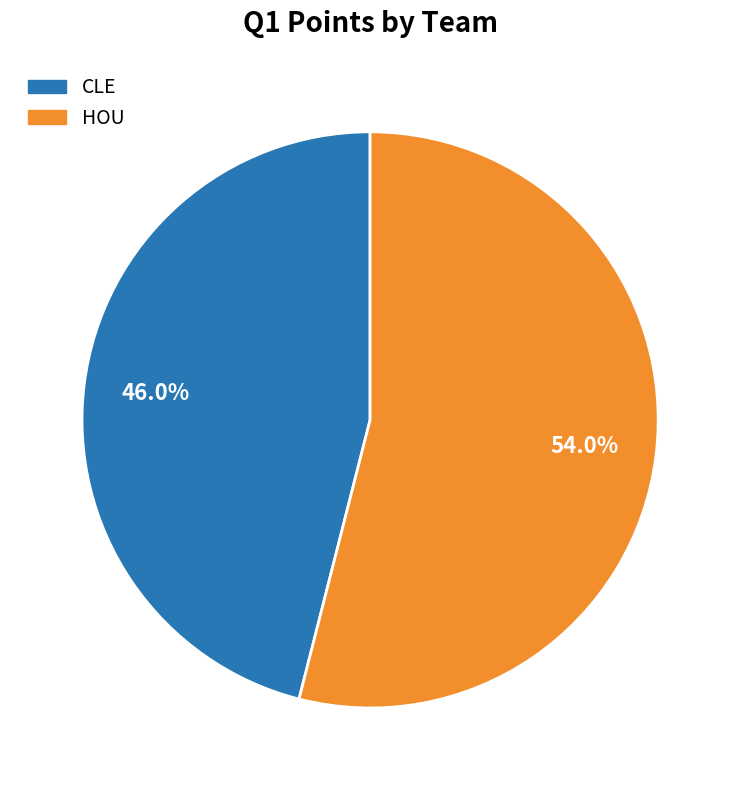

How many segments does this pie chart have?

2